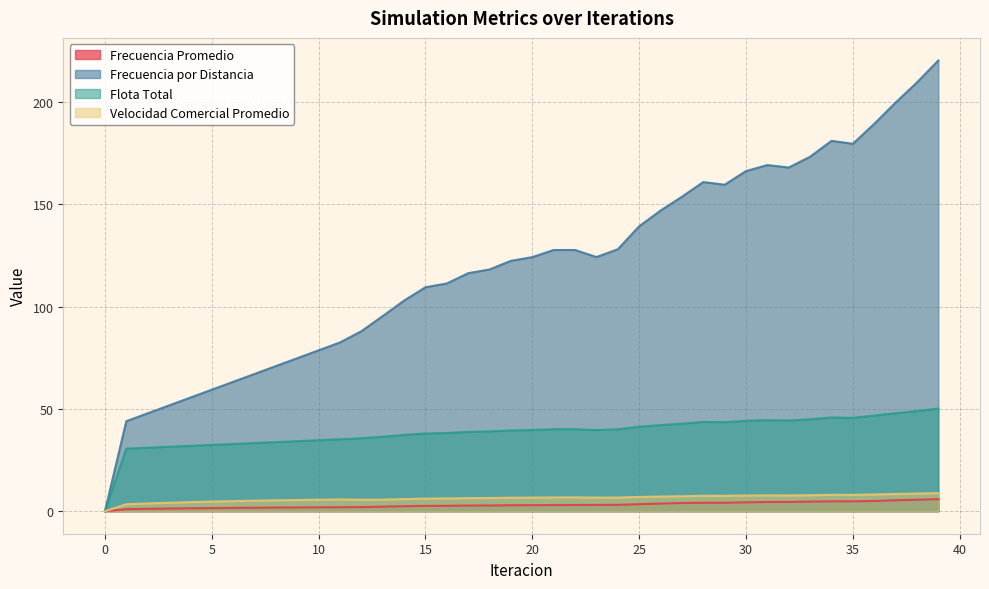

How many series are shown in this chart?

4